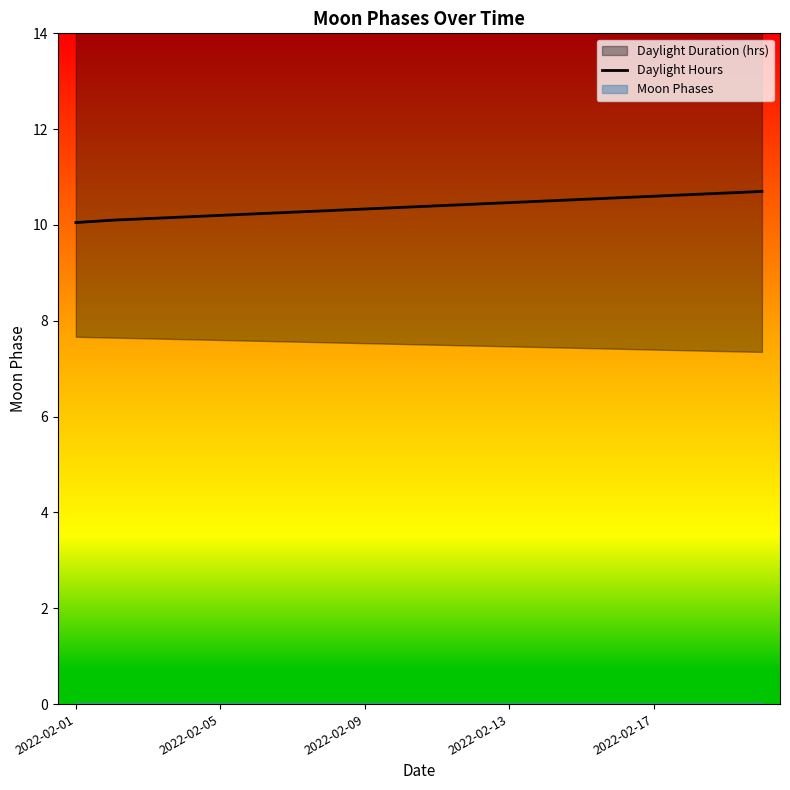

What position from the left is 2022-02-13?

4